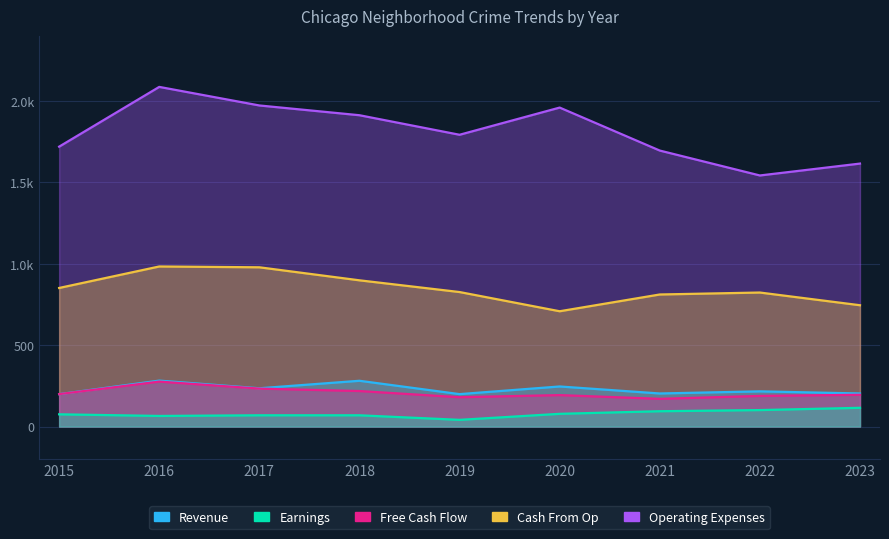

What is the average value of the Earnings series?

79